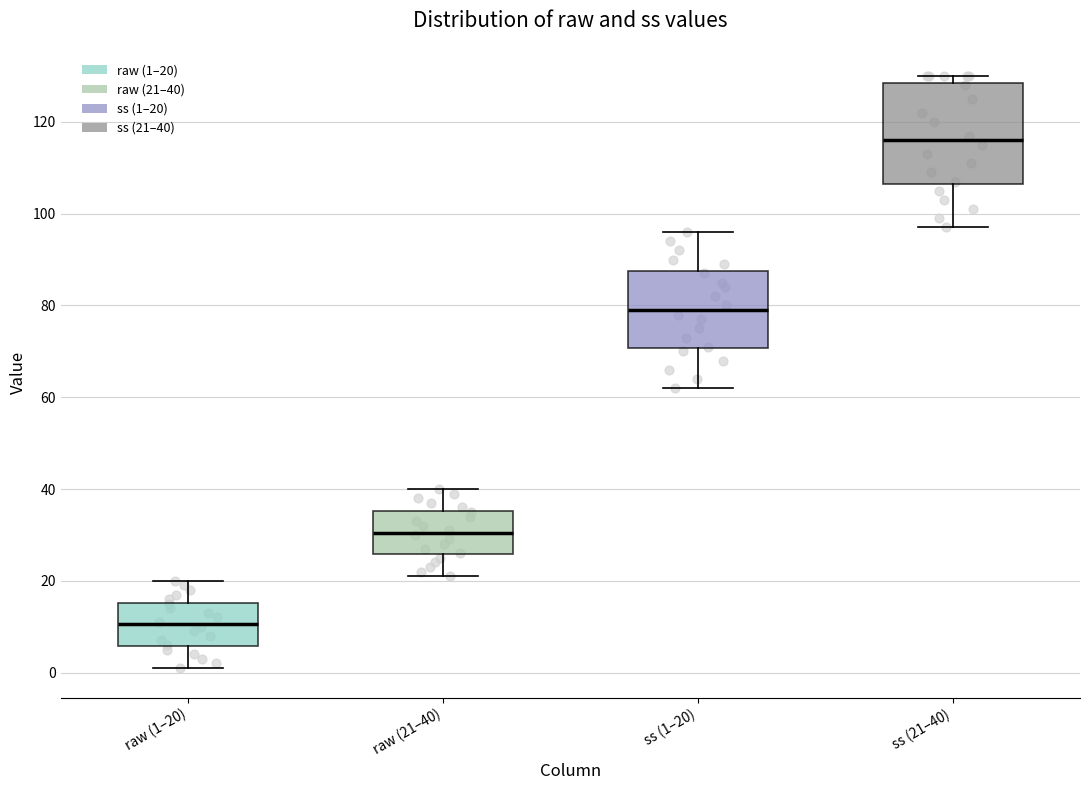

Reading left to right, transcribe this box plot: for each box, give where its median line is, the range the box spans, and where its two whiskers end, as read against the y-axis. The values are not printed on the chart, so give them approximately, as read against the axis.

raw (1–20): median 10, box 6 to 16, whiskers 2 to 20
raw (21–40): median 30, box 26 to 36, whiskers 22 to 40
ss (1–20): median 80, box 70 to 88, whiskers 62 to 96
ss (21–40): median 116, box 106 to 128, whiskers 98 to 130